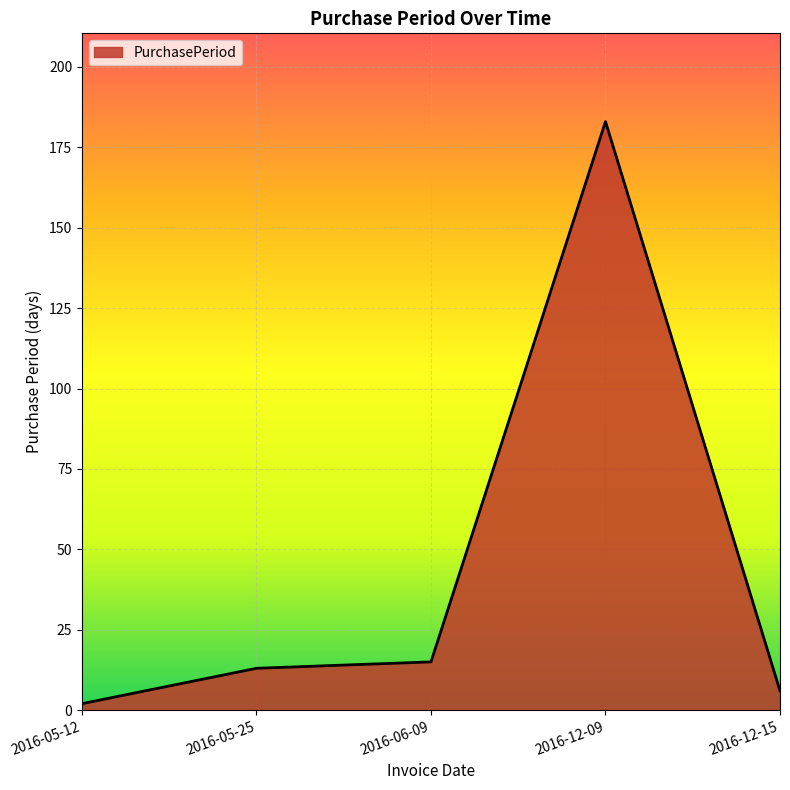

How many series are shown in this chart?

1